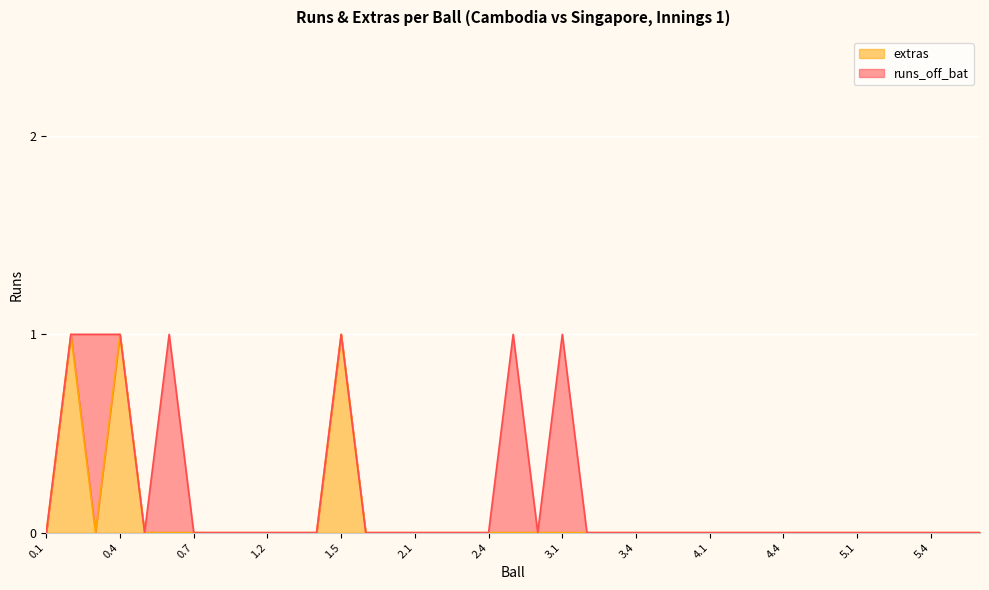

List the labels in order of value, smallest first.

0.1, 0.3, 0.5, 0.6, 0.7, 0.8, 1.1, 1.2, 1.3, 1.4, 1.6, 1.7, 2.1, 2.2, 2.3, 2.4, 2.5, 2.6, 3.1, 3.2, 3.3, 3.4, 3.5, 3.6, 4.1, 4.2, 4.3, 4.4, 4.5, 4.6, 5.1, 5.2, 5.3, 5.4, 5.5, 5.6, 0.2, 0.4, 1.5